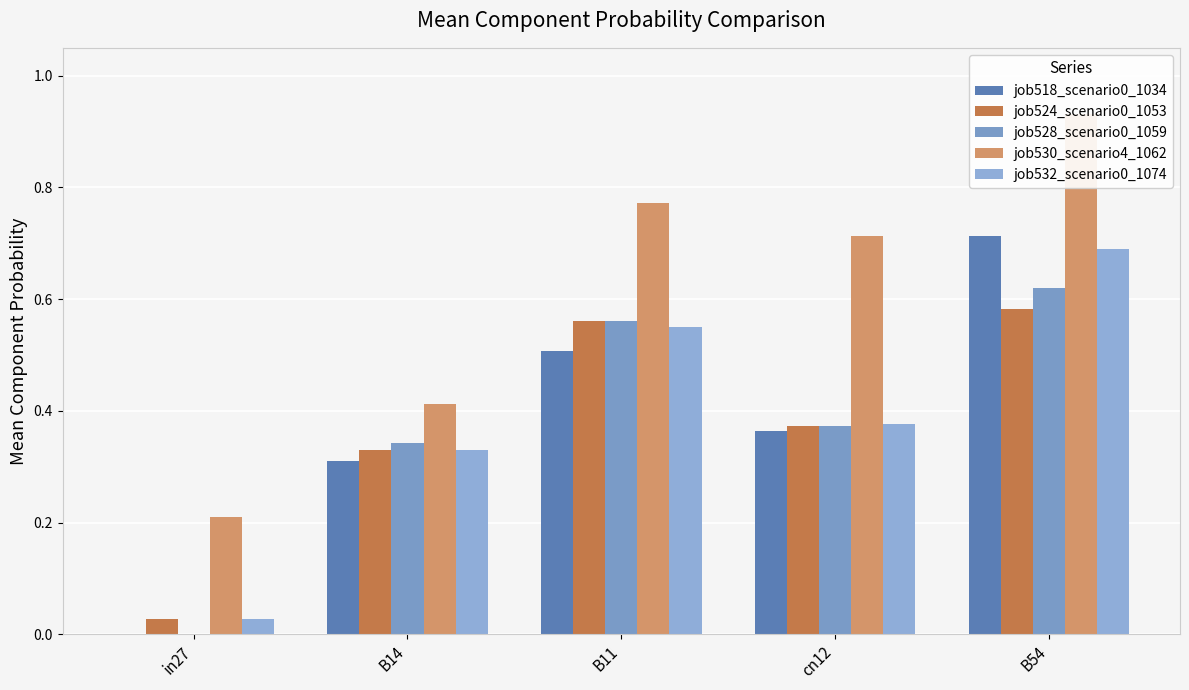

Reading right to left, list all the values displayed in this chart.

job518_scenario0_1034: 0.7	0.4	0.5	0.3	0.0
job524_scenario0_1053: 0.6	0.4	0.6	0.3	0.0
job528_scenario0_1059: 0.6	0.4	0.6	0.3	0.0
job530_scenario4_1062: 0.9	0.7	0.8	0.4	0.2
job532_scenario0_1074: 0.7	0.4	0.6	0.3	0.0